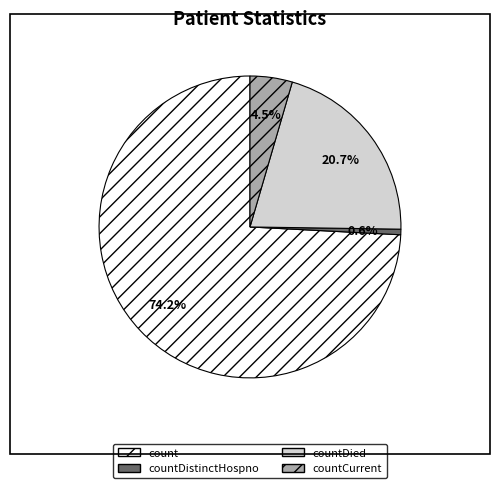

Do count and countDied together represent more than half of the pie?

Yes